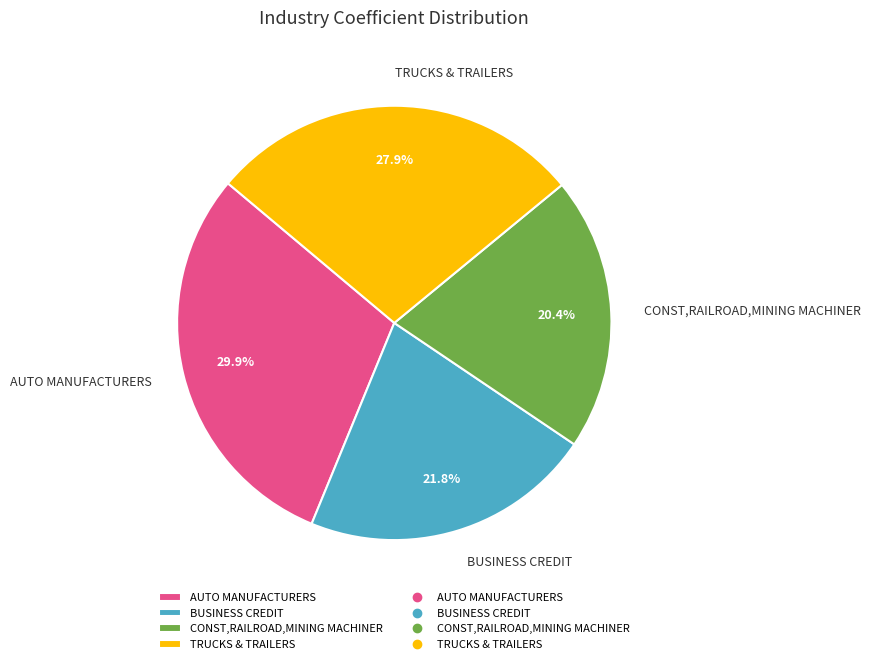

What is the total percentage of CONST,RAILROAD,MINING MACHINER and BUSINESS CREDIT?

42.2%